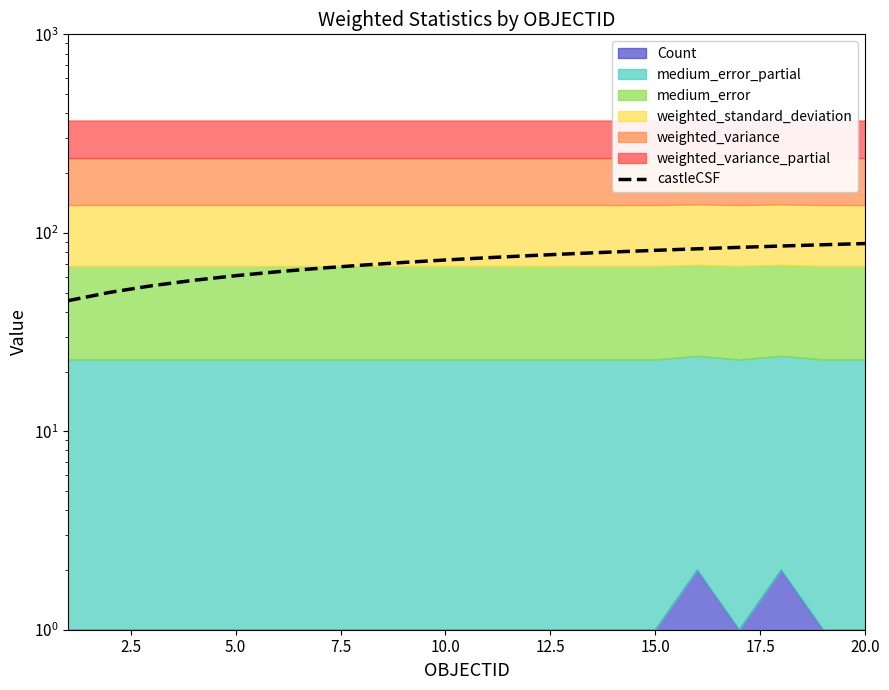

The value at 13 is 115.0. True or false?

False